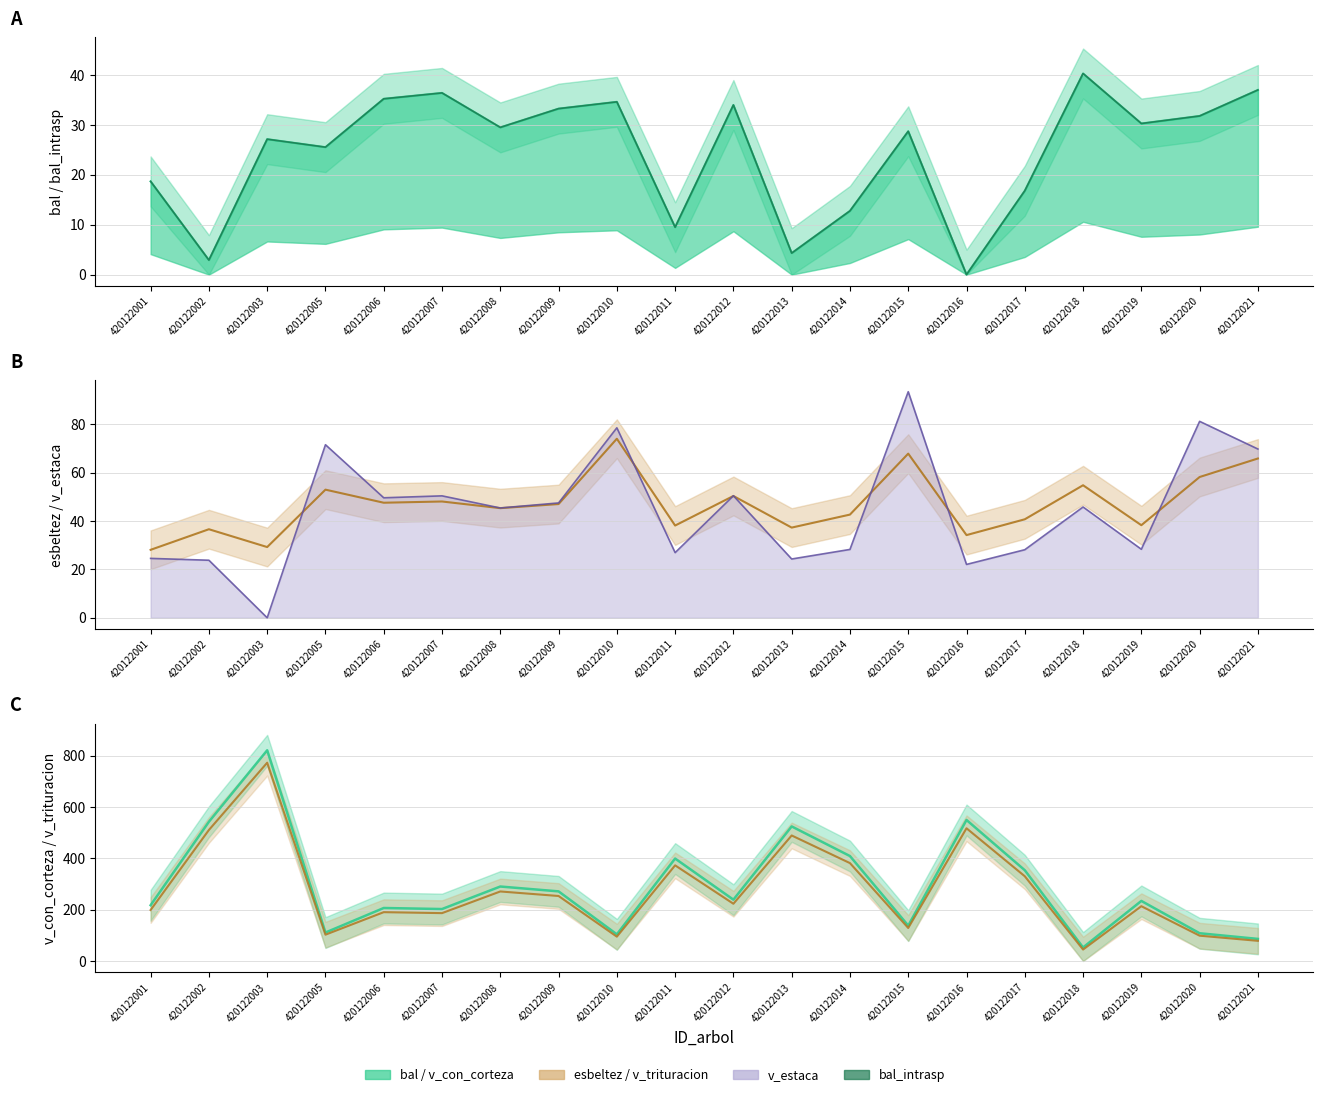

How many interior local peaks does the bal series have?

6